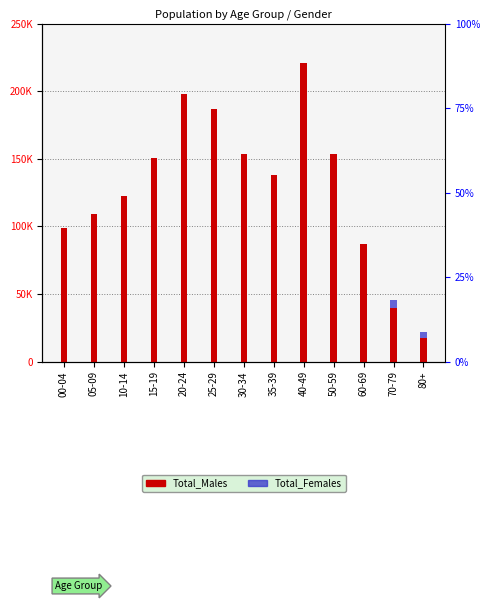

What is the label of the 4th bar from the right?

50-59